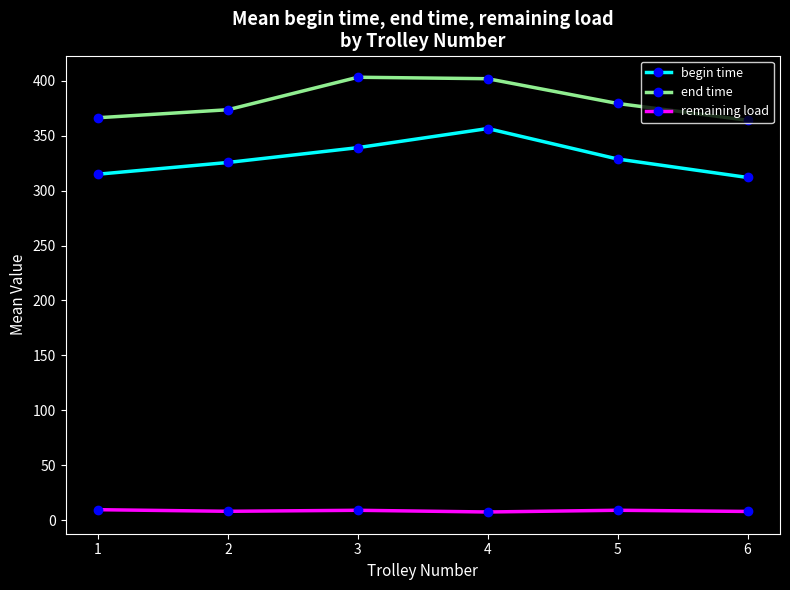

At how many categories does at least one series exceed 117?

6